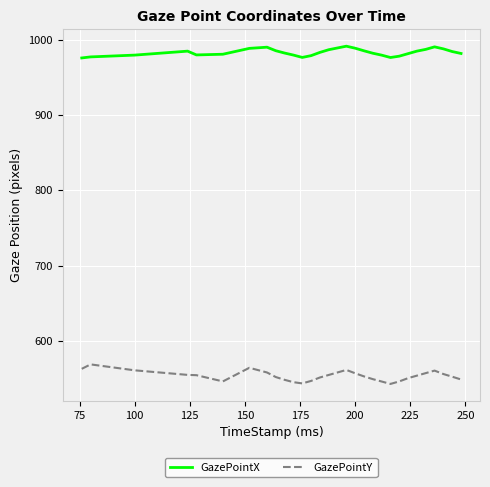

Which series has the largest range (max minus min)?

GazePointY